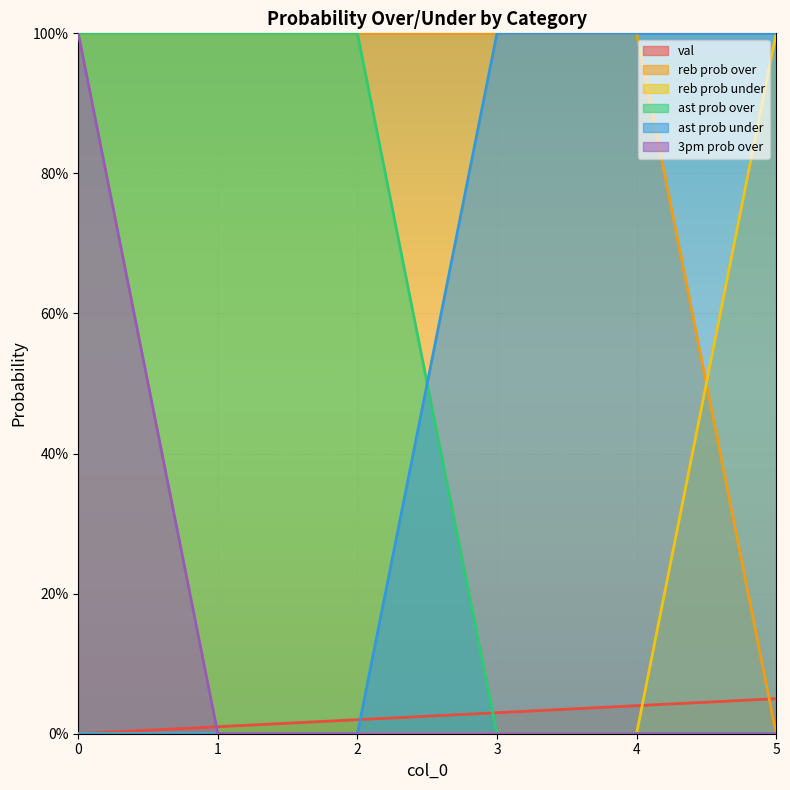

What is the difference between the maximum and minimum values in the ast prob over series?

100